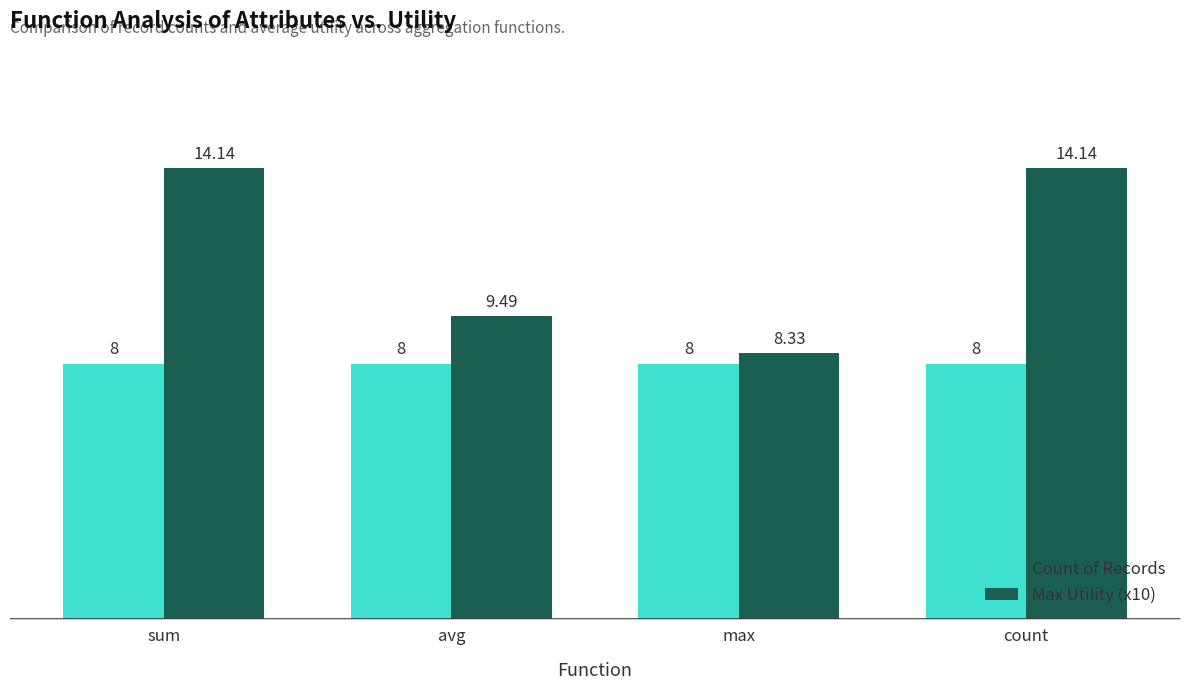

How many categories are shown in the chart?

4